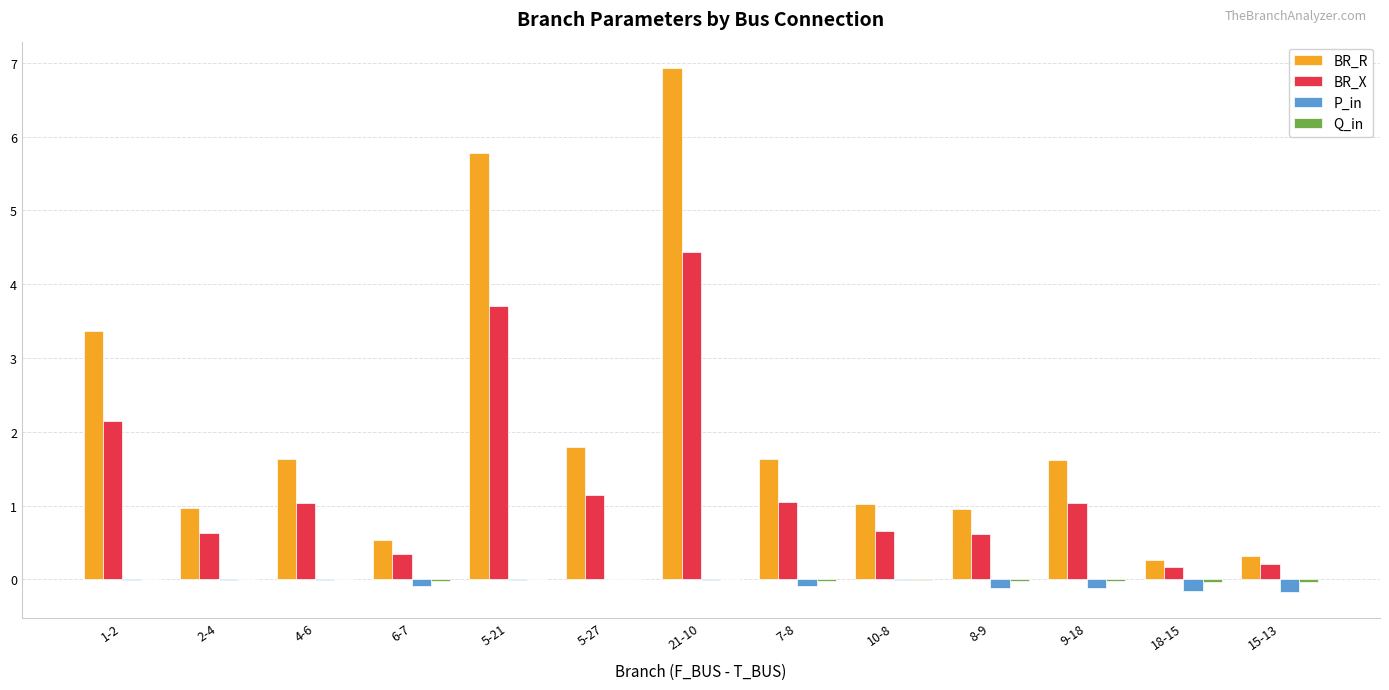

What is the sum of the BR_R values at 6-7 and 4-6?

2.2